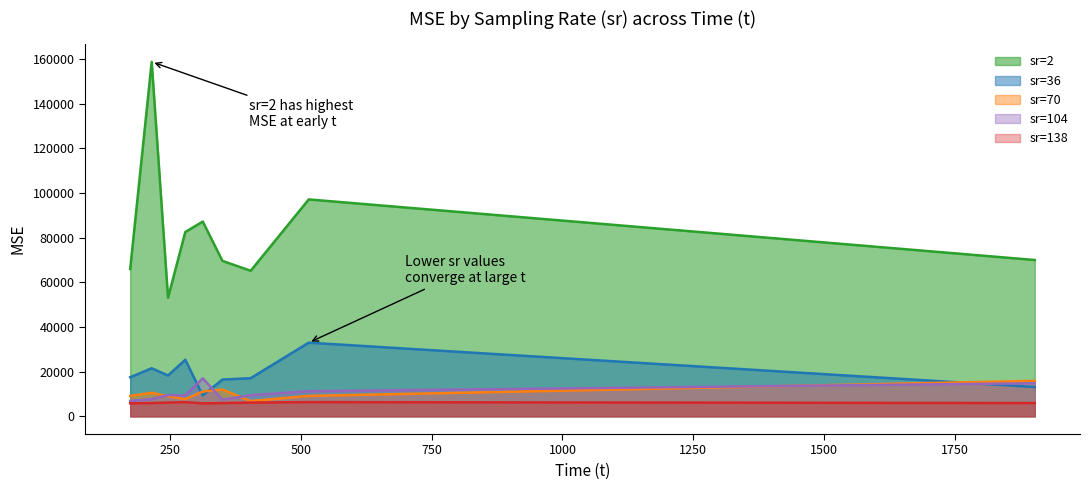

What are all the series names shown in the legend?

sr=2, sr=36, sr=70, sr=104, sr=138